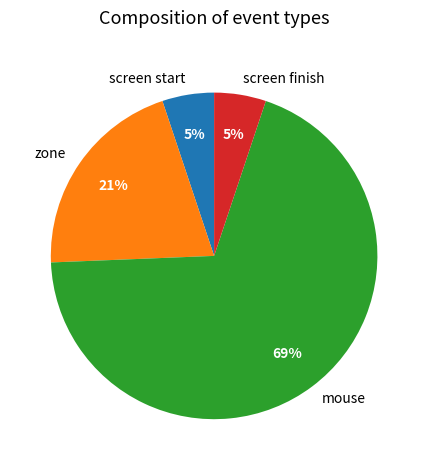

True or false: screen finish accounts for 34% of the total.

False